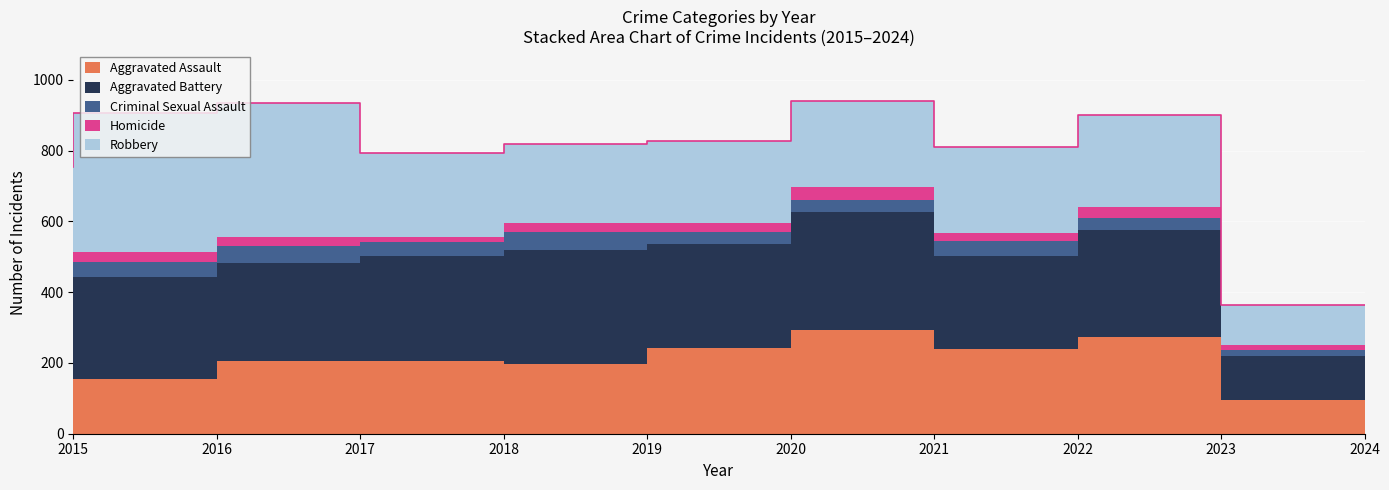

Reading left to right, list all the values displayed in this chart.

Aggravated Assault: 2015=160	2016=154	2017=207	2018=206	2019=197	2020=242	2021=292	2022=239	2023=273	2024=96
Aggravated Battery: 2015=246	2016=288	2017=277	2018=296	2019=321	2020=293	2021=336	2022=263	2023=303	2024=125
Criminal Sexual Assault: 2015=34	2016=43	2017=47	2018=40	2019=51	2020=36	2021=32	2022=42	2023=33	2024=15
Homicide: 2015=17	2016=29	2017=24	2018=15	2019=27	2020=24	2021=37	2022=23	2023=31	2024=15
Robbery: 2015=297	2016=394	2017=381	2018=237	2019=224	2020=233	2021=244	2022=243	2023=262	2024=113